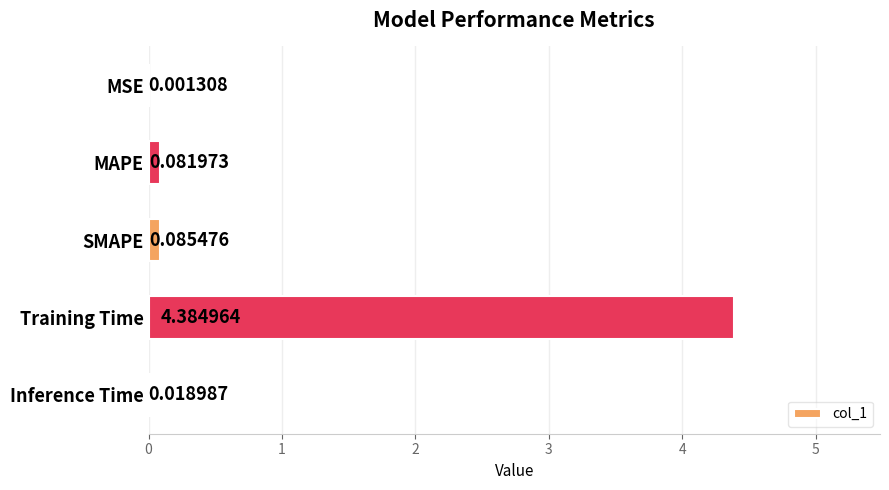

Which has a higher value, MSE or SMAPE?

SMAPE